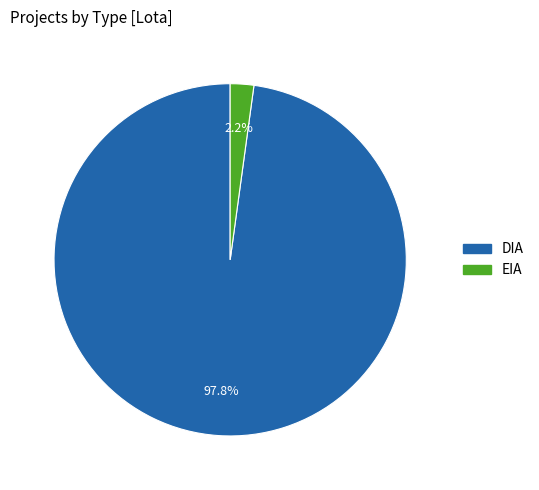

What portion of the pie excludes DIA?

2.2%